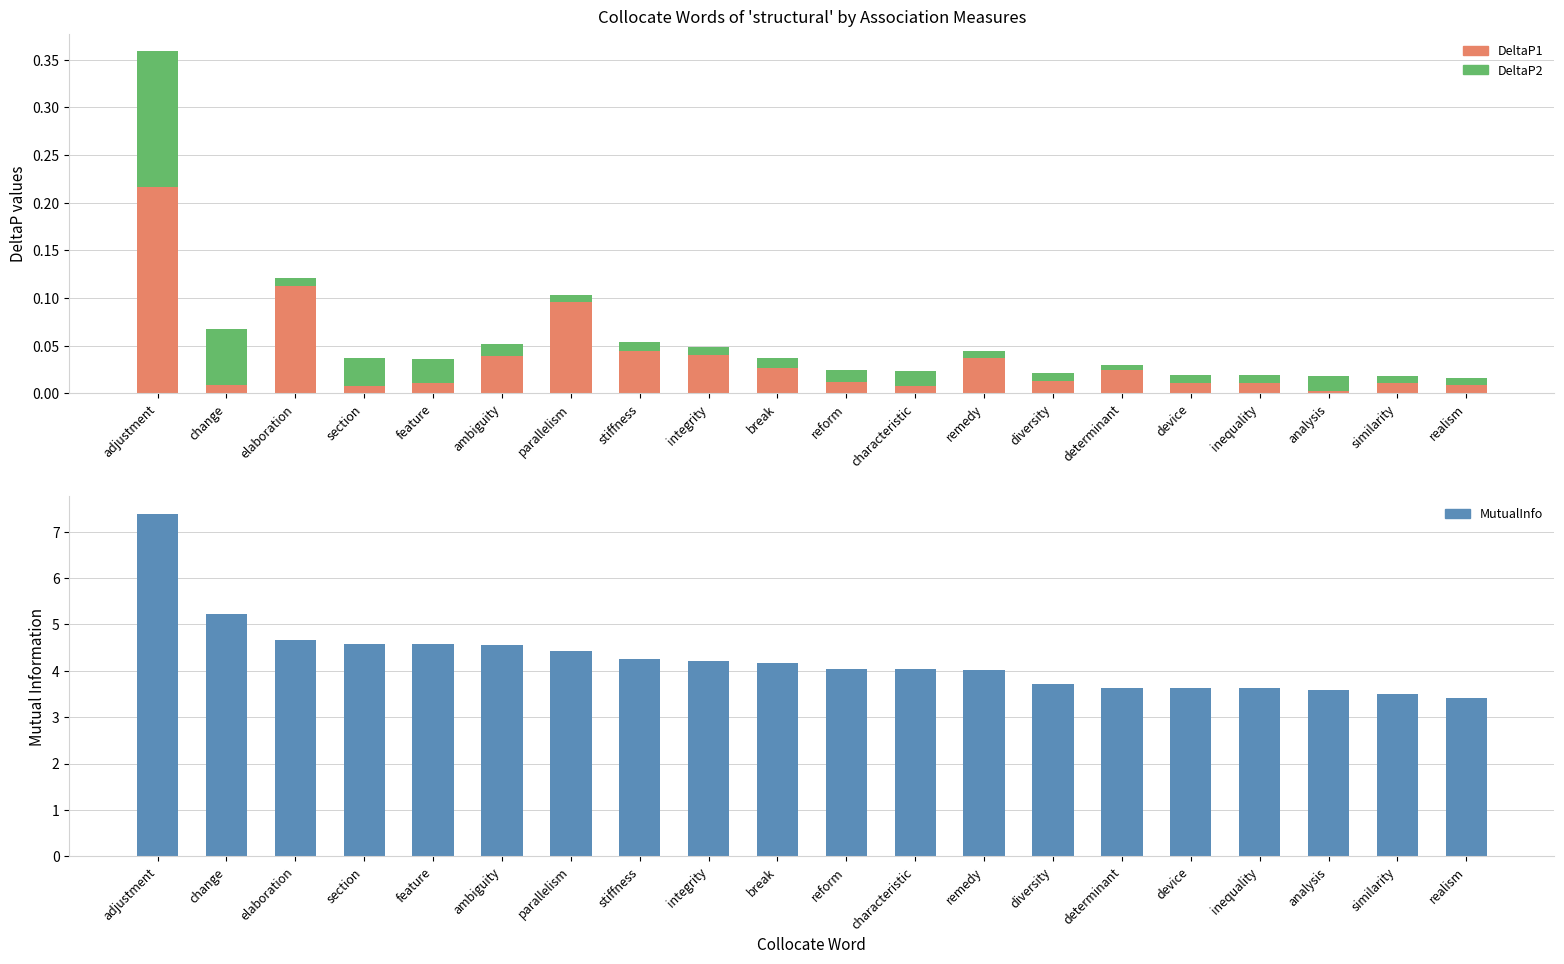

Are the bars horizontal?

No